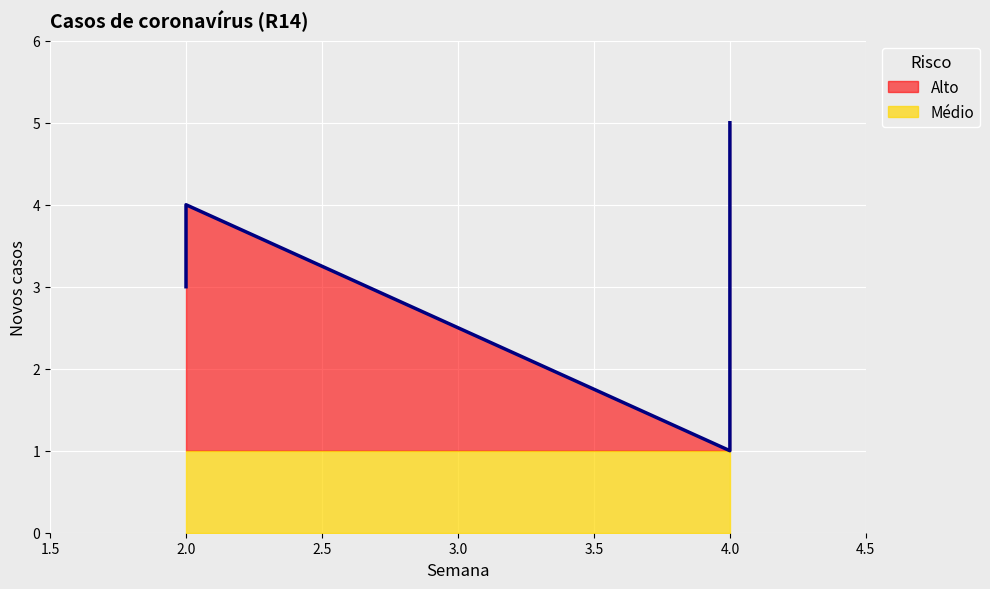

True or false: the data shows 4 at 2.

True